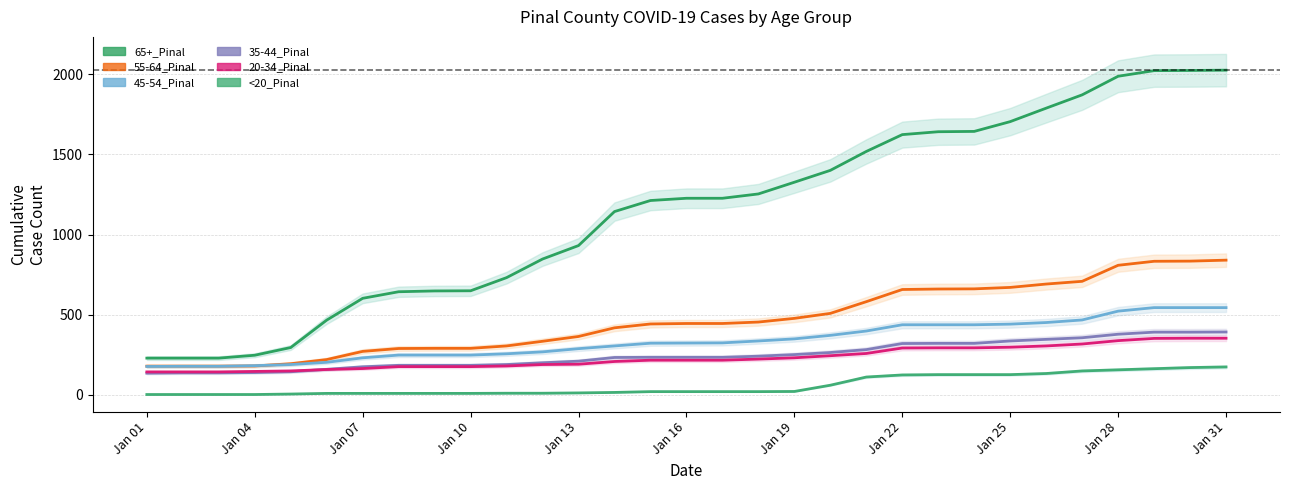

At how many categories does at least one series exceed 150?

31